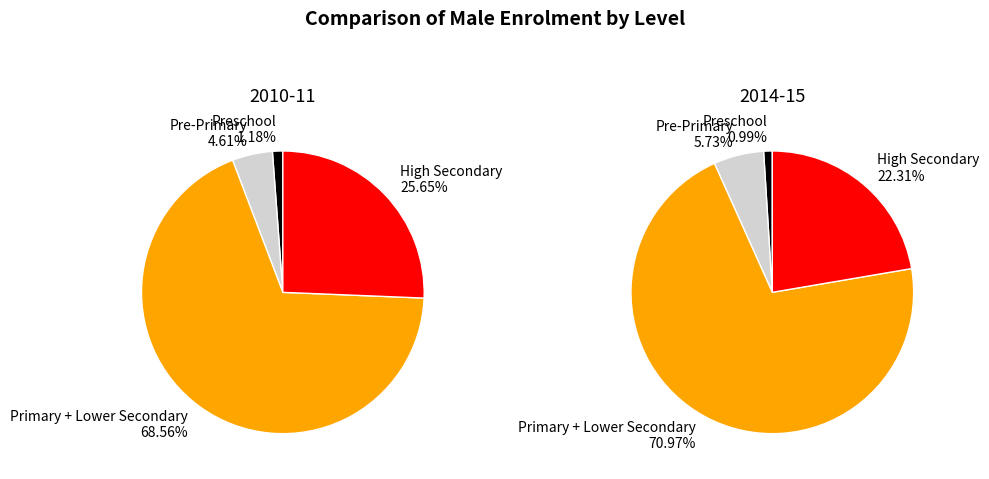

What percentage is the Preschool slice, to the nearest percent?

1%